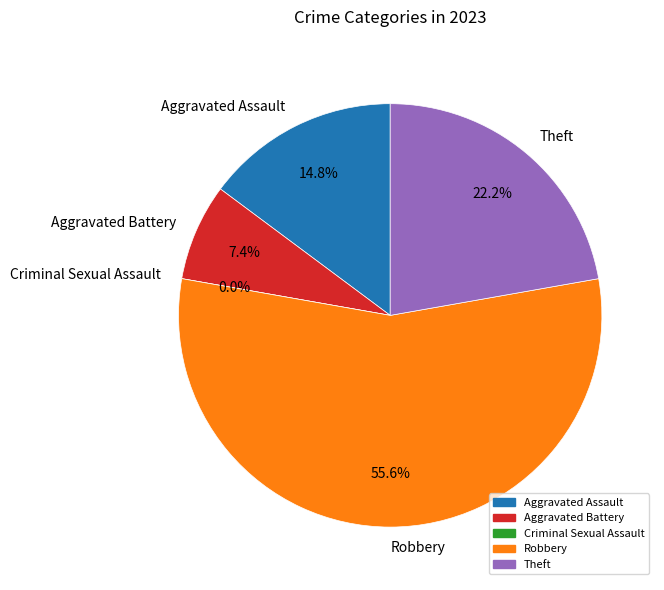

To the nearest percent, what is the average slice percentage?

20%